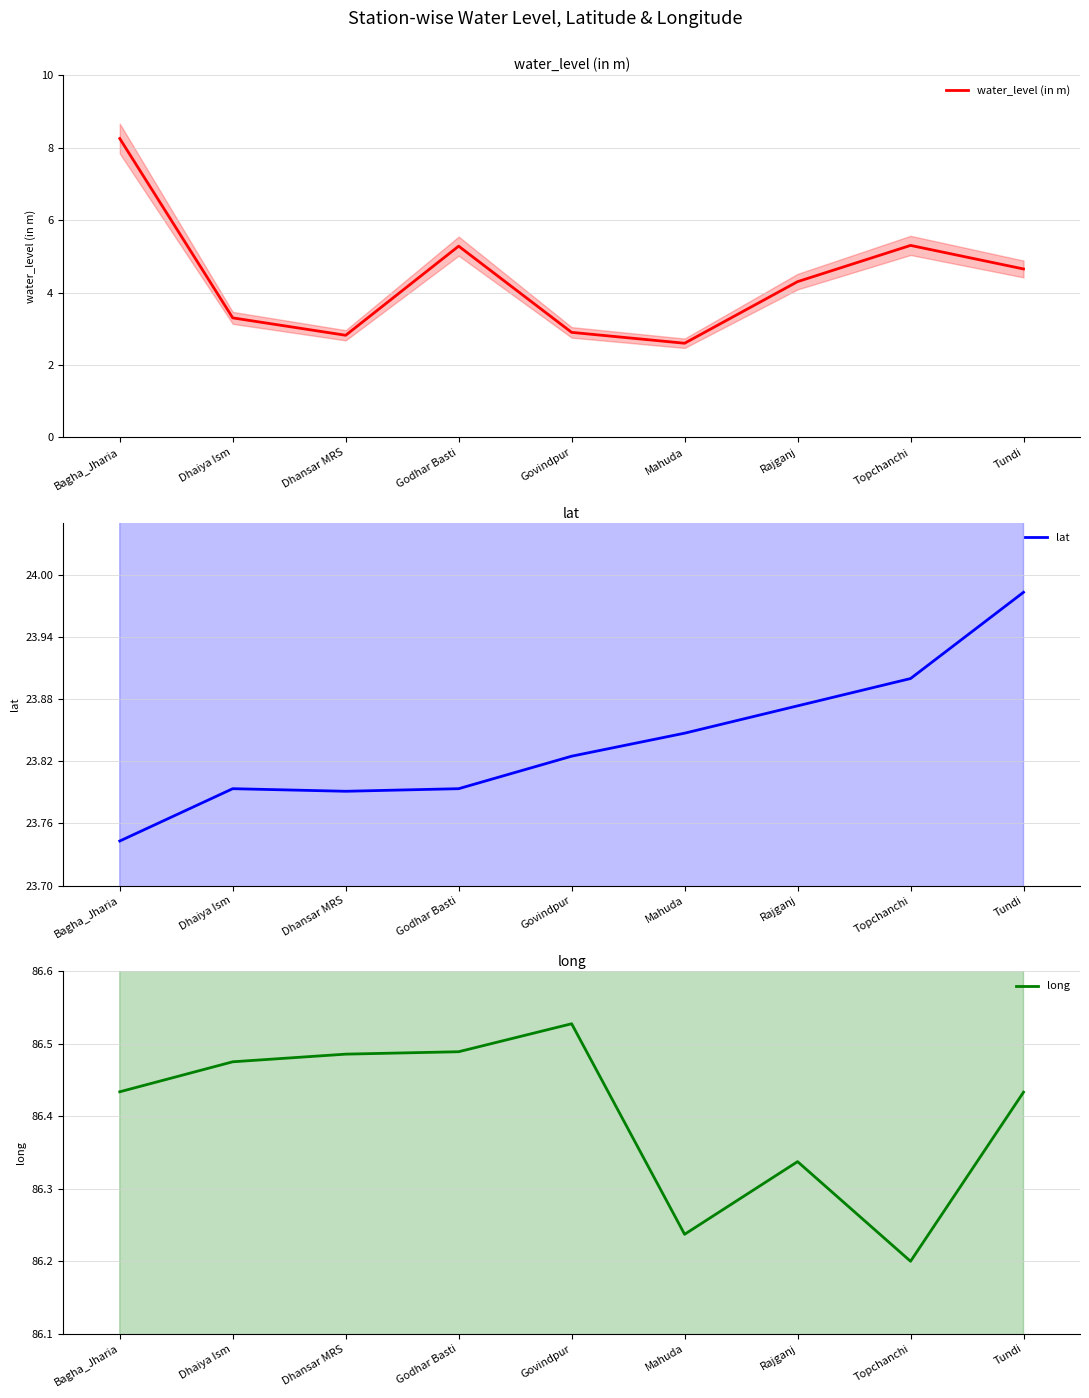

Reading left to right, extract all data points from this chart.

water_level (in m): 8.2	3.3	2.8	5.3	2.9	2.6	4.3	5.3	4.7
lat: 23.7	23.8	23.8	23.8	23.8	23.8	23.9	23.9	24.0
long: 86.4	86.5	86.5	86.5	86.5	86.2	86.3	86.2	86.4